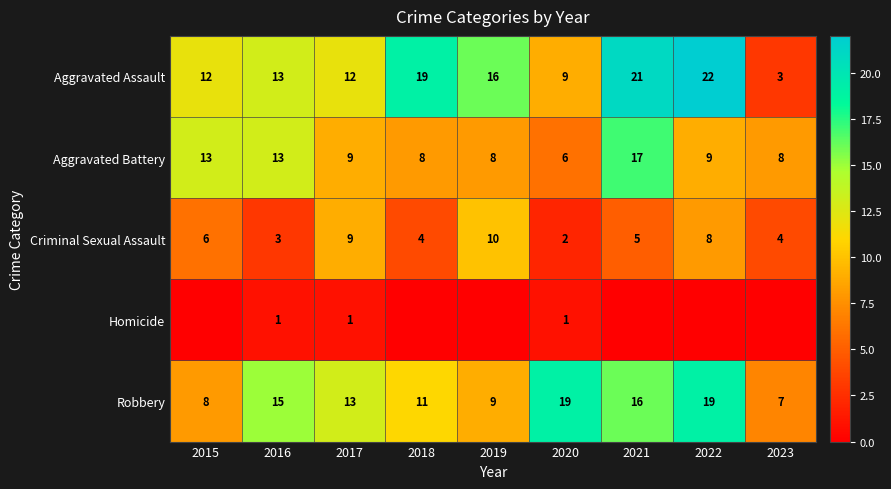

Between 2015 and 2020, which is larger?

2015